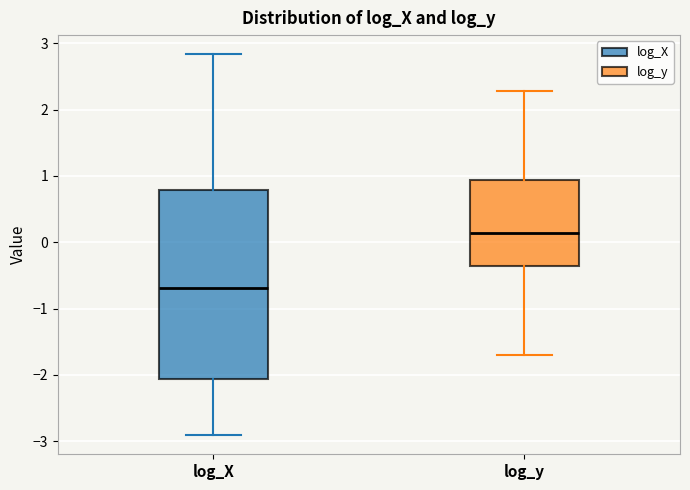

Where is the upper edge of the box for log_y on the y-axis? The values are not printed on the chart, so give them approximately, as read against the axis.

0.9